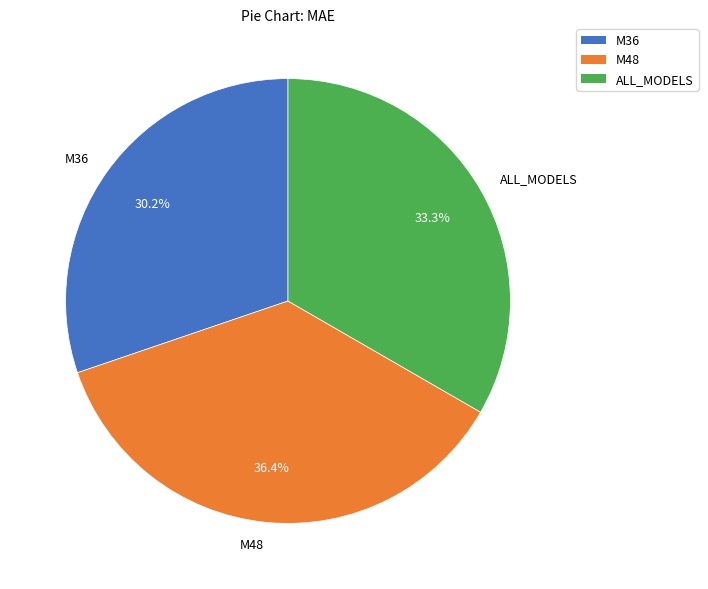

True or false: M48 accounts for 30% of the total.

False